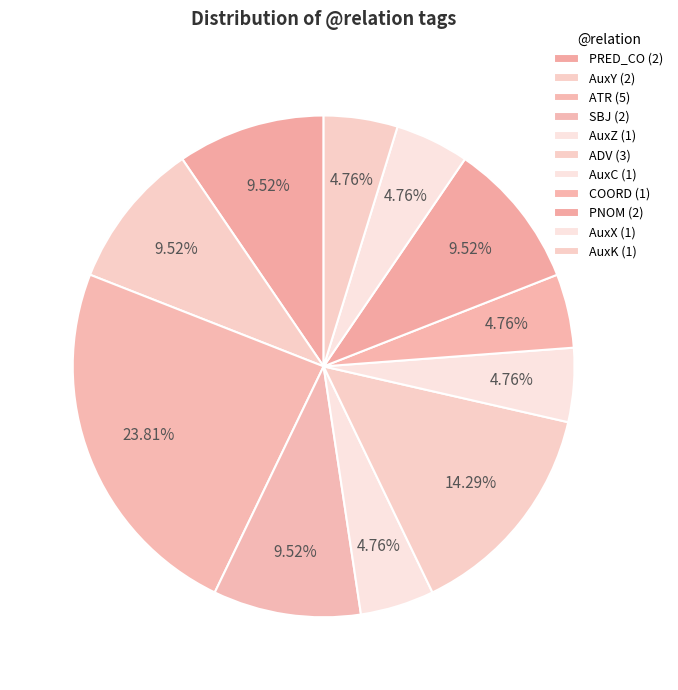

How many slices are in this pie chart?

11